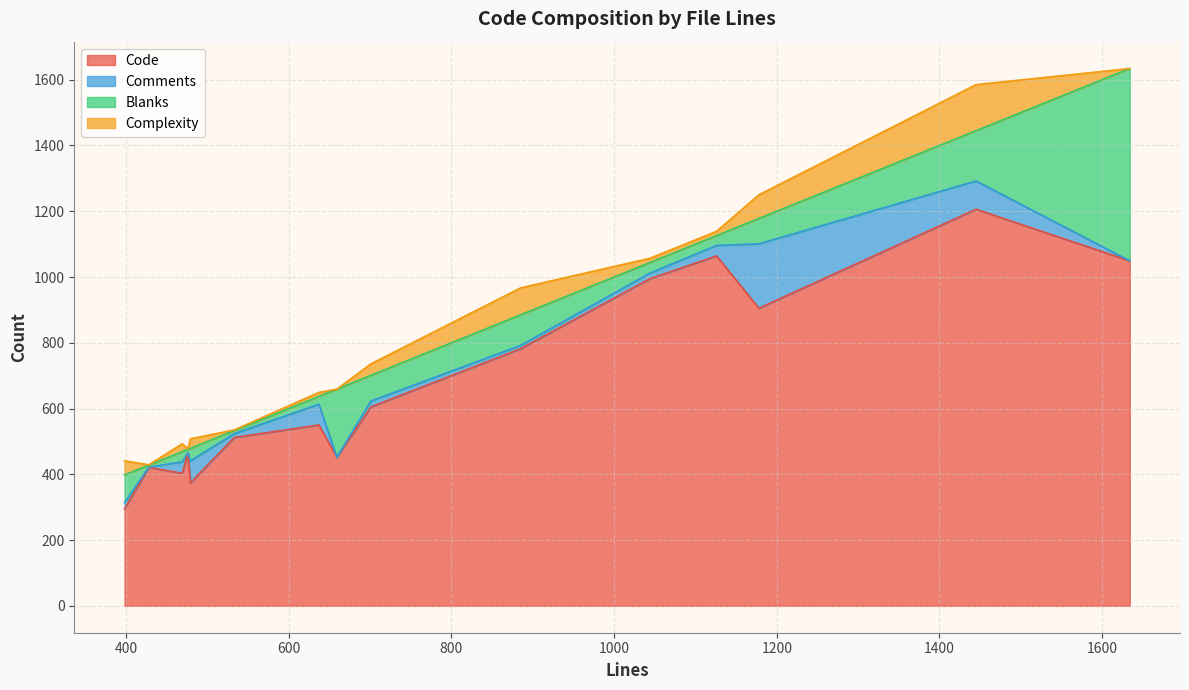

What is the highest value of the Code series?

1206